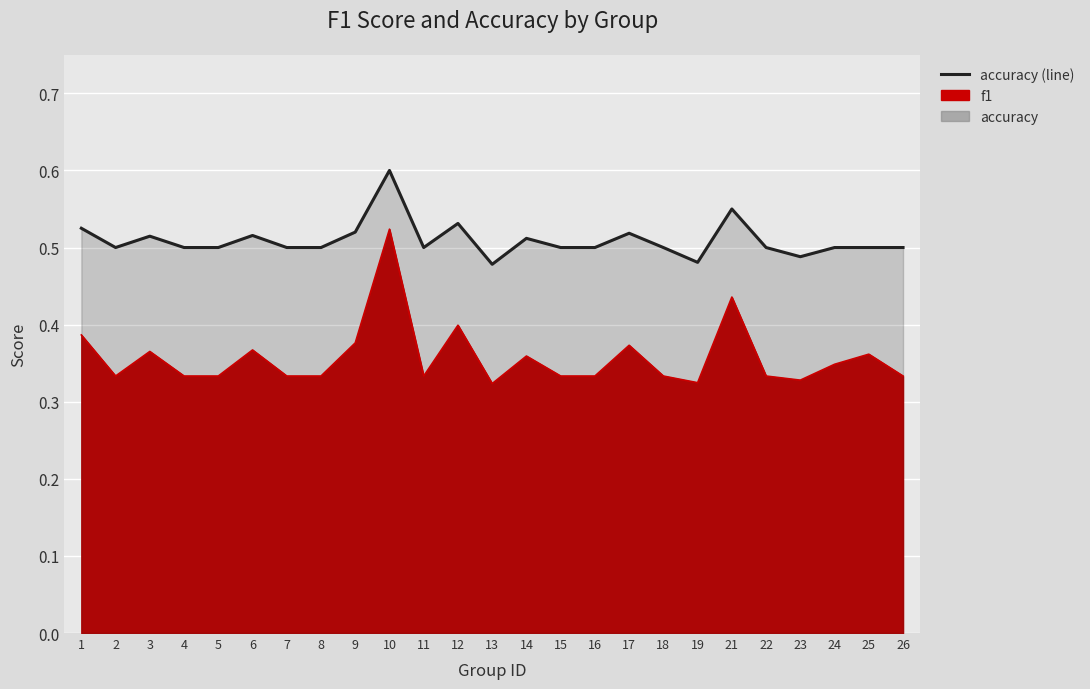

Which series changed the most between 5 and 17?

f1